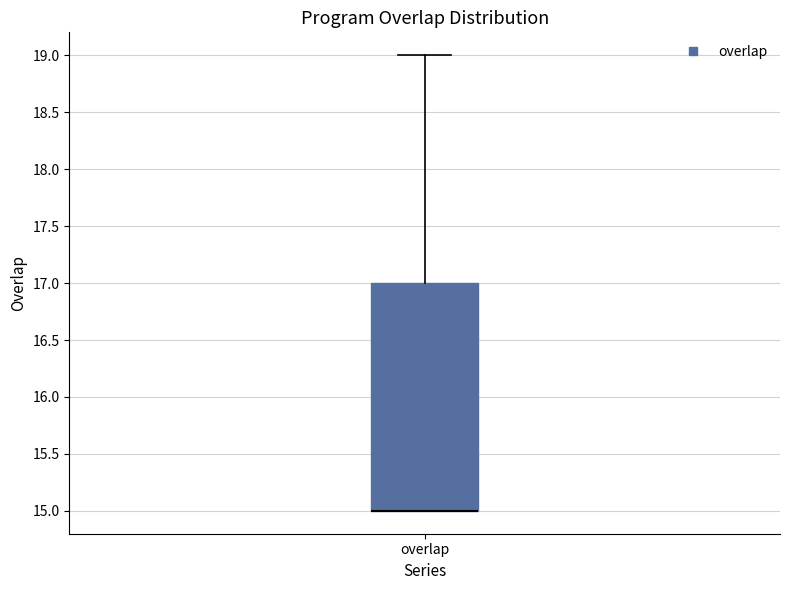

Read this box plot against the y-axis: the position of the median line, the range covered by the box, and the ends of both whiskers. The values are not printed on the chart, so give them approximately, as read against the axis.

median 15 (drawn on the box's lower edge), box 15 to 17, whiskers 15 to 19